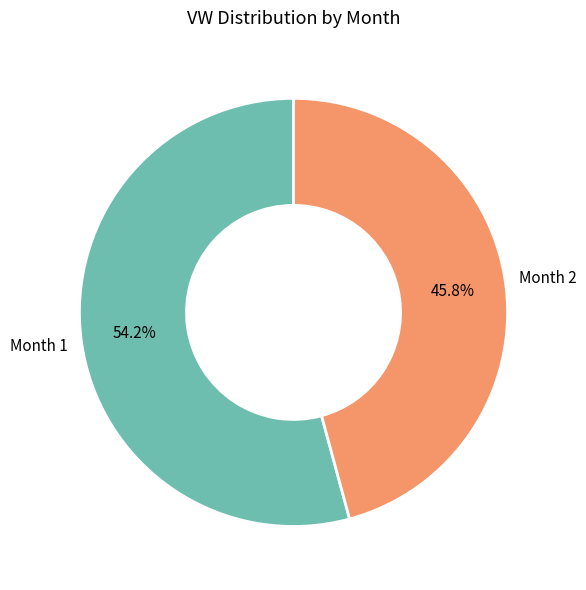

What is the ratio of the value at Month 1 to the value at Month 2?

1.2